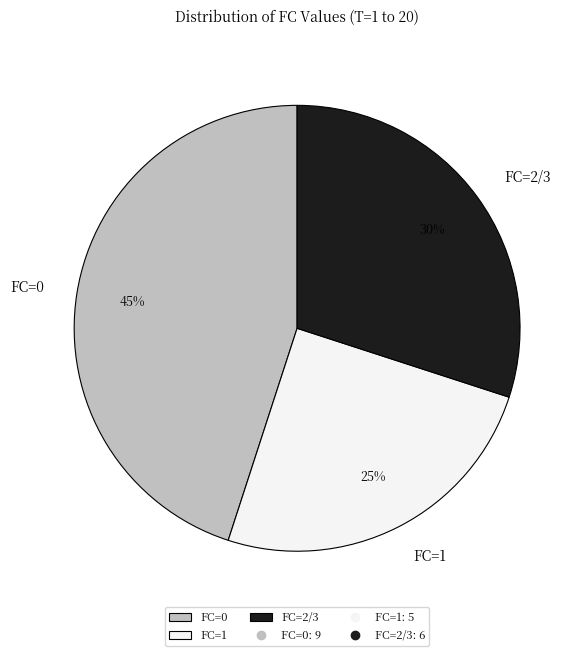

Which slice is the largest?

FC=0